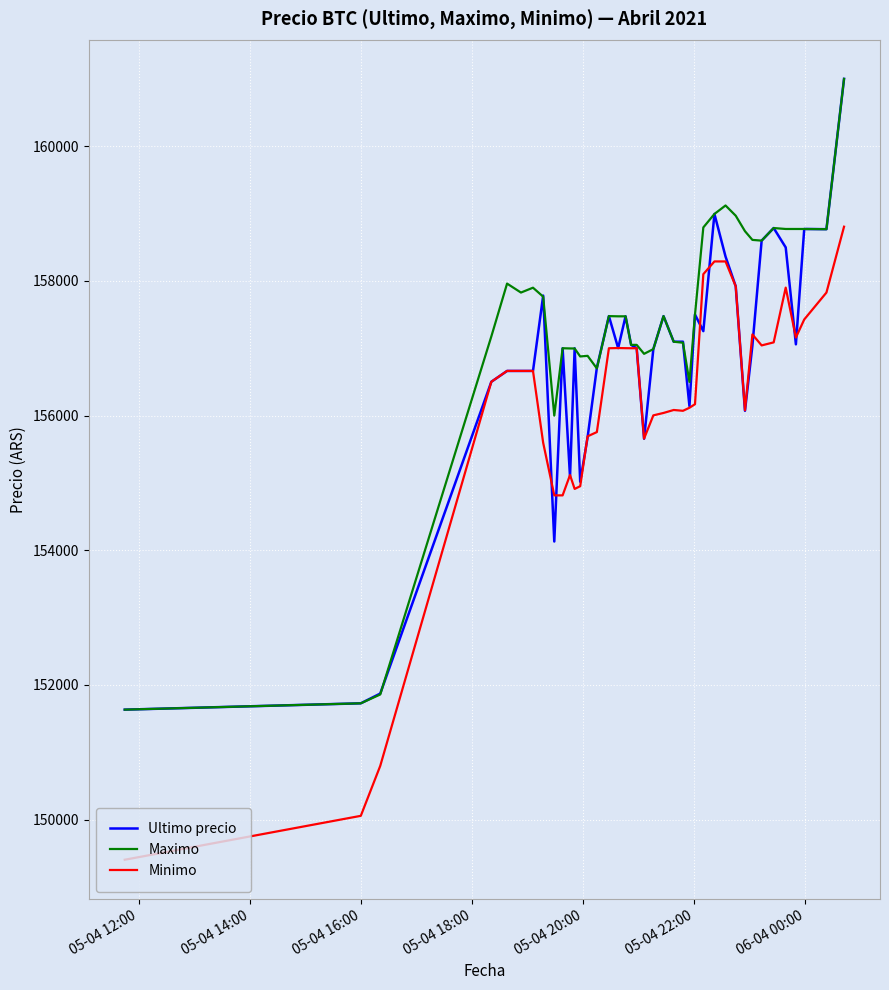

Rank the series by their average value, from lowest to highest.

Minimo, Ultimo precio, Maximo